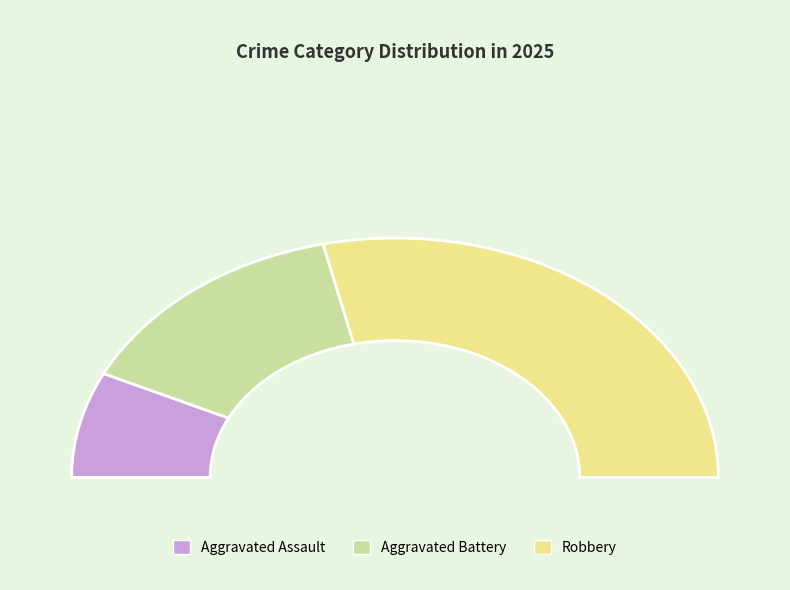

Which slice is the smallest?

Aggravated Assault